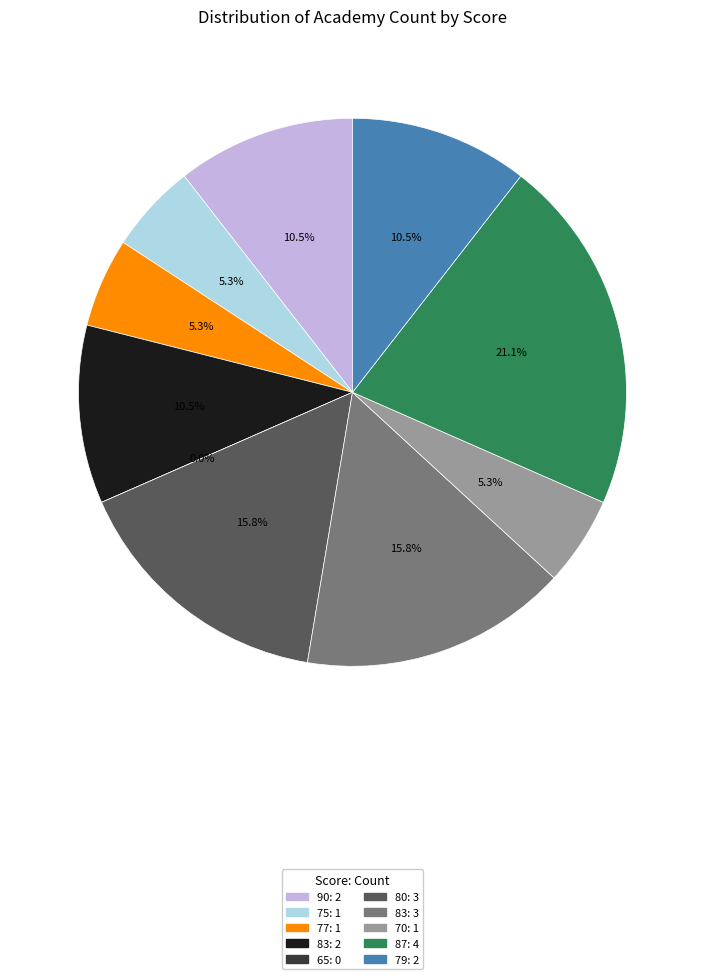

To the nearest percent, what portion does 70 represent?

5%